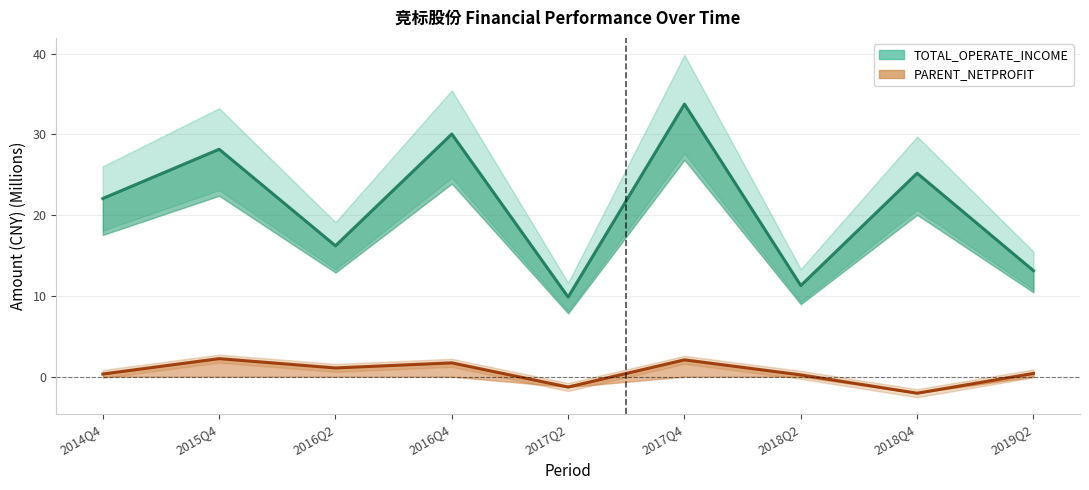

What is the difference between the maximum and second lowest values in the PARENT_NETPROFIT series?

3.5